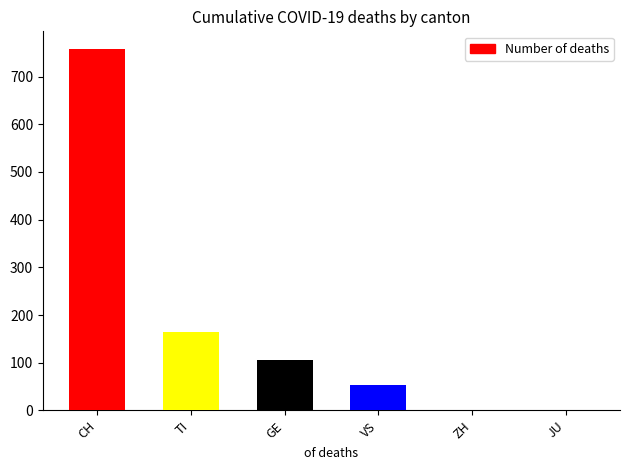

What is the change in value from CH to GE?

-651